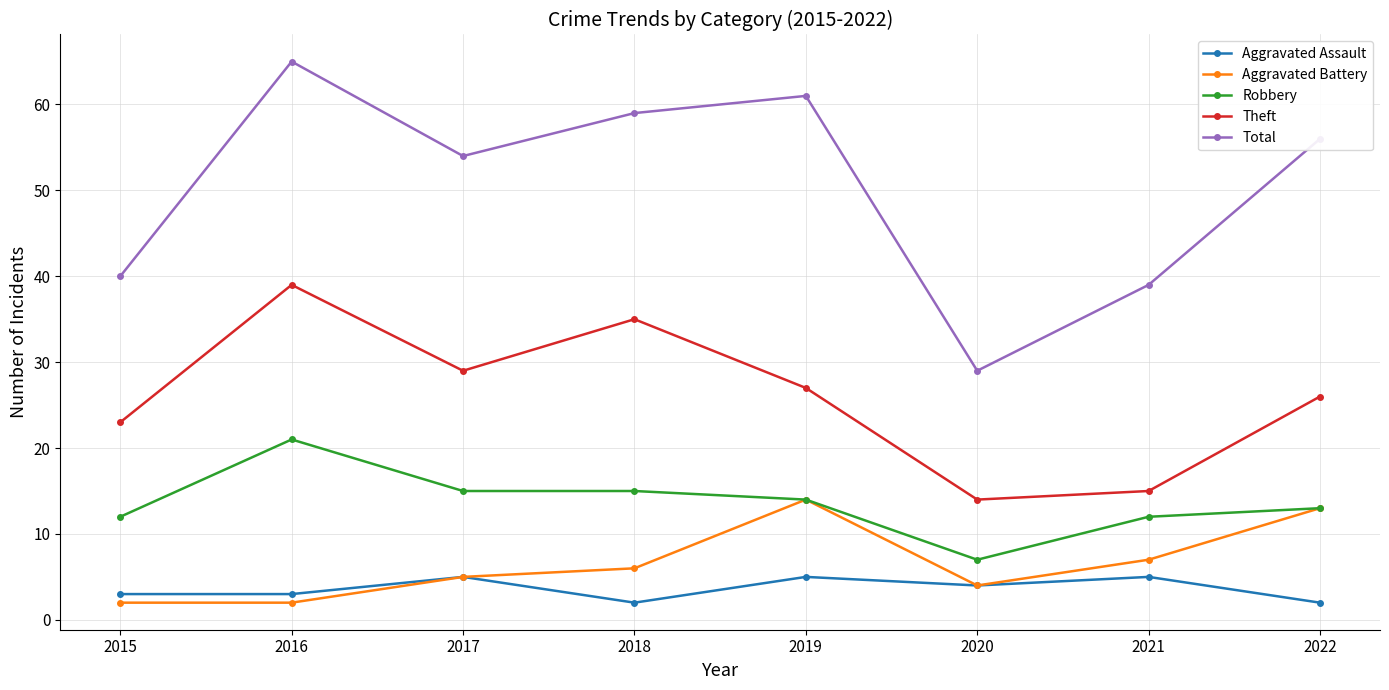

The value of Aggravated Assault at 2020 is 7. True or false?

False